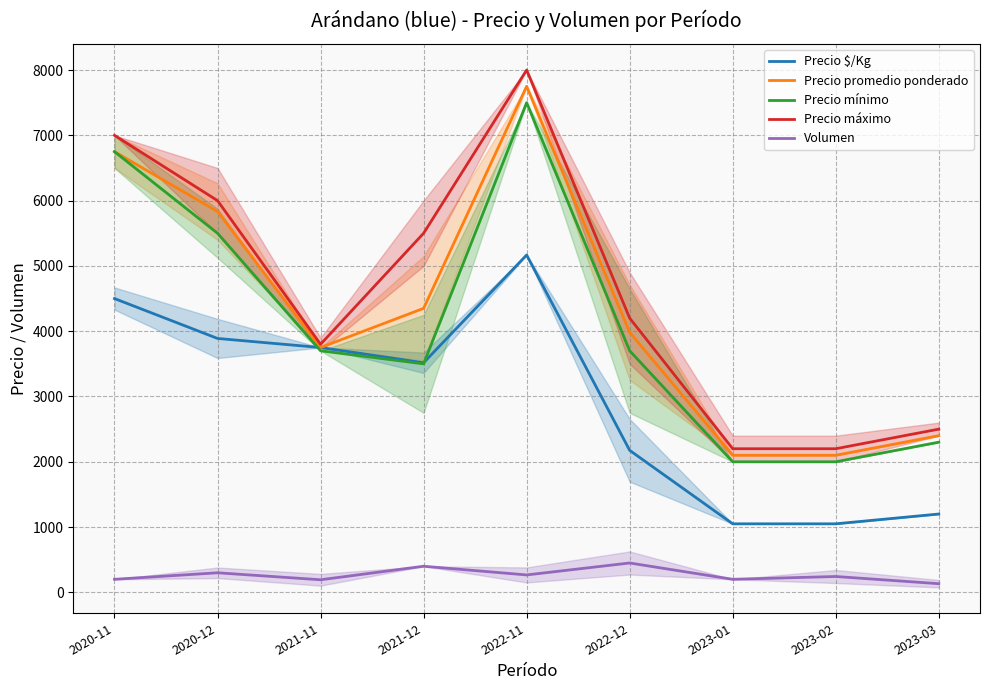

What is the label of the 5th point from the right?

2022-11